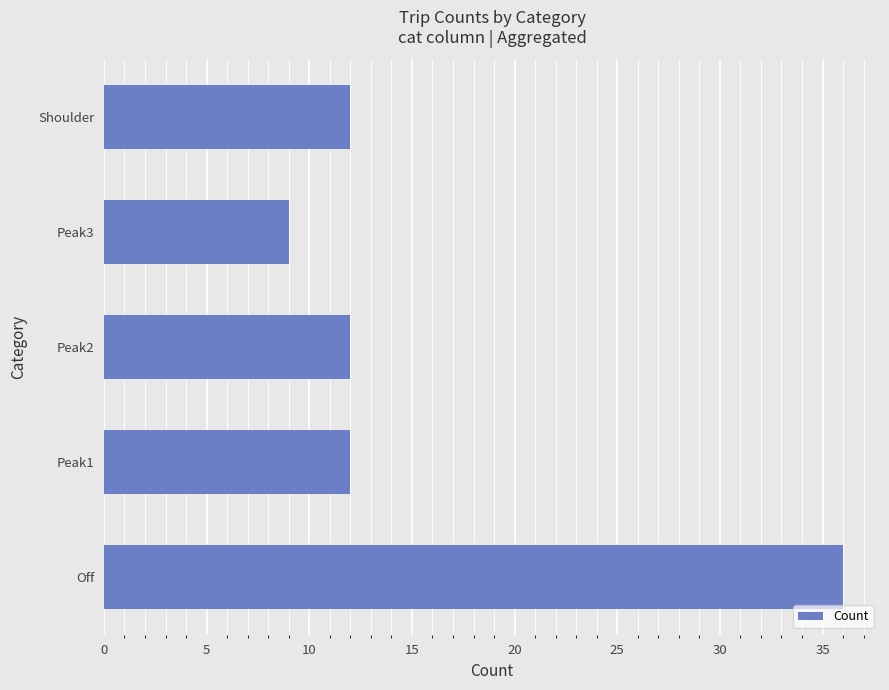

What value does the data have at Peak2?

12